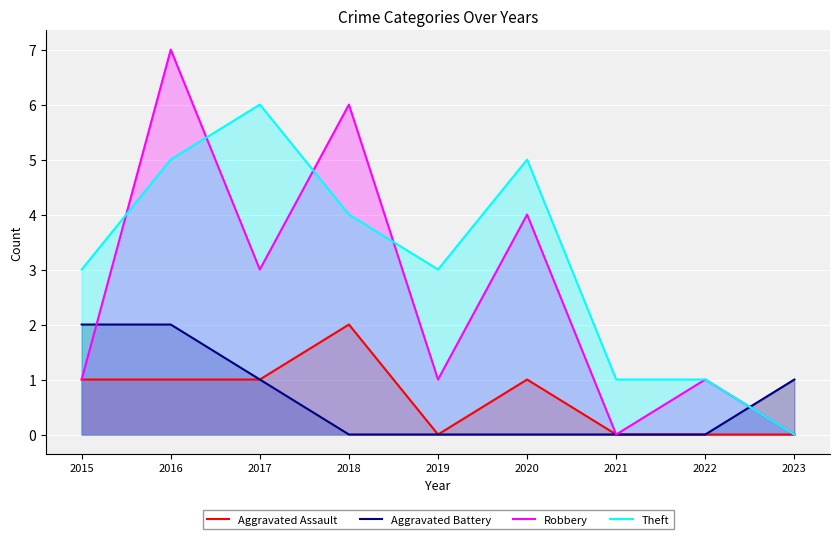

How many intersections are there between Aggravated Battery and Robbery?

2